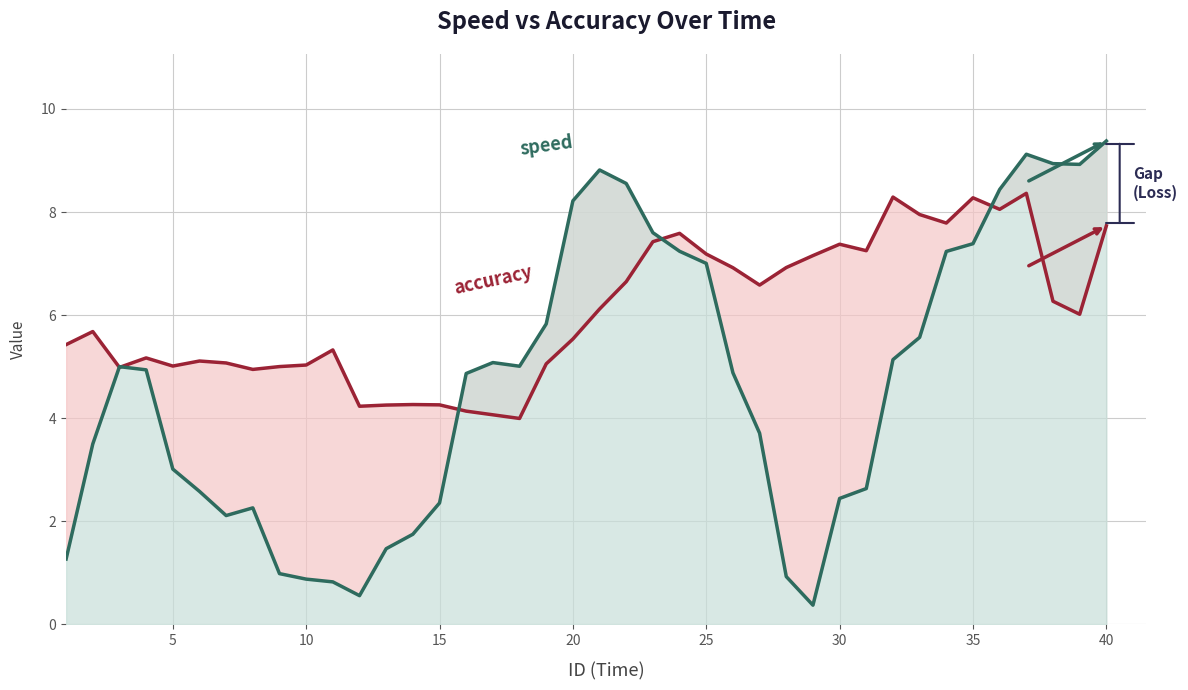

Does the chart display data point markers on the line(s)?

No